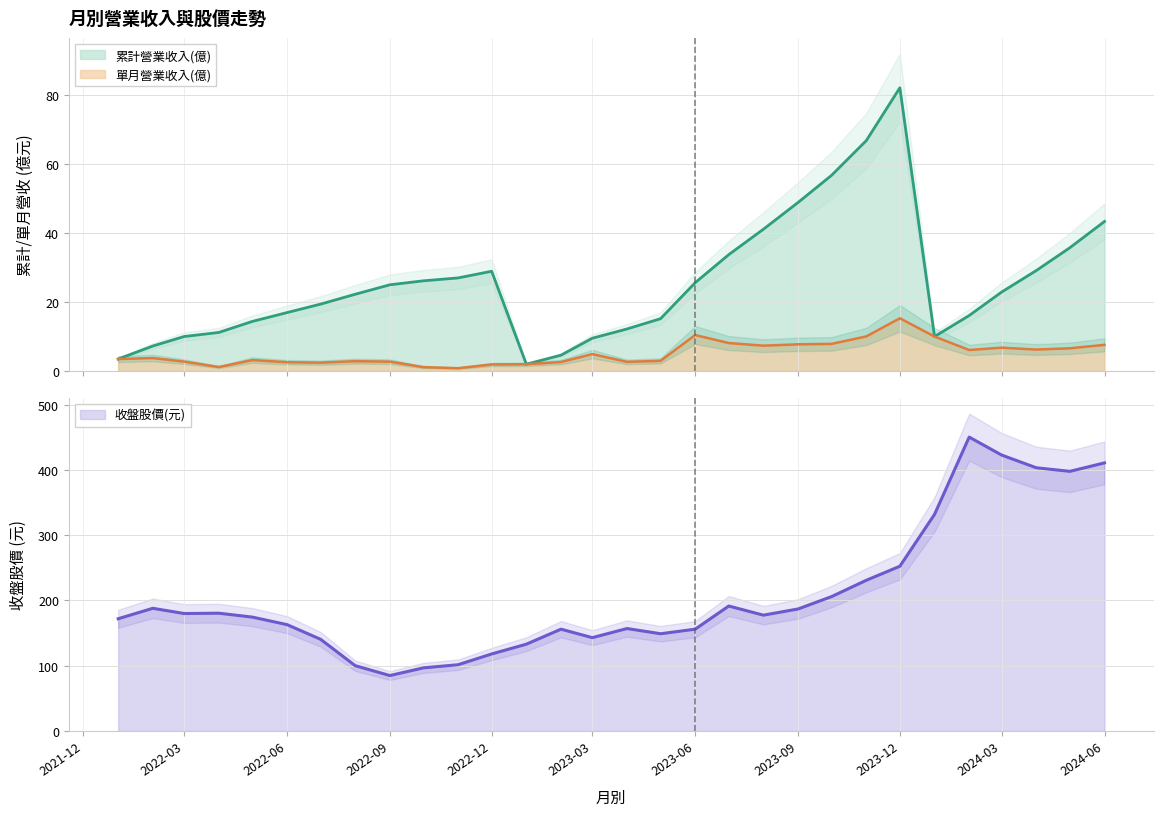

How many interior local valleys does the 單月營業收入(億) series have?

7